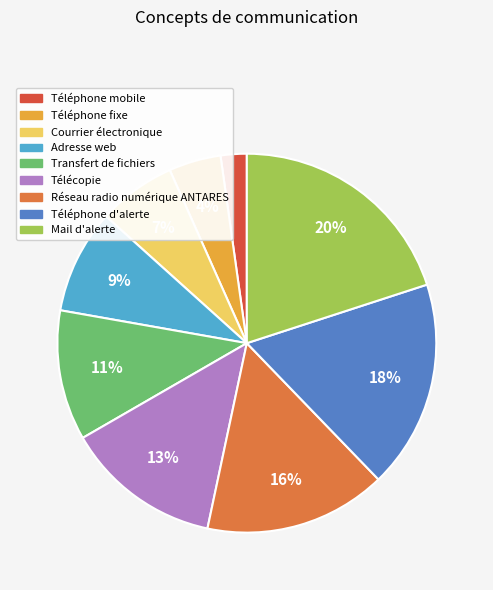

Is there any slice that represents more than half of the pie?

No